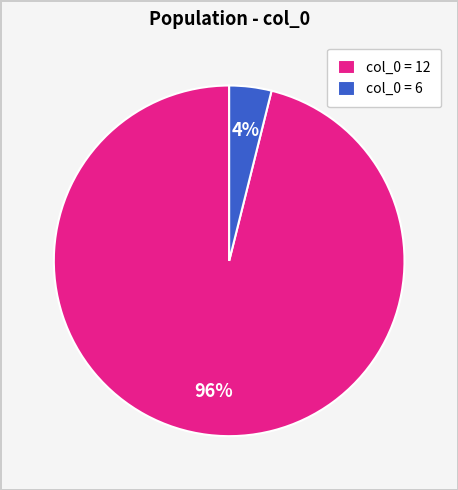

Rank the categories by value from highest to lowest.

col_0 = 12, col_0 = 6